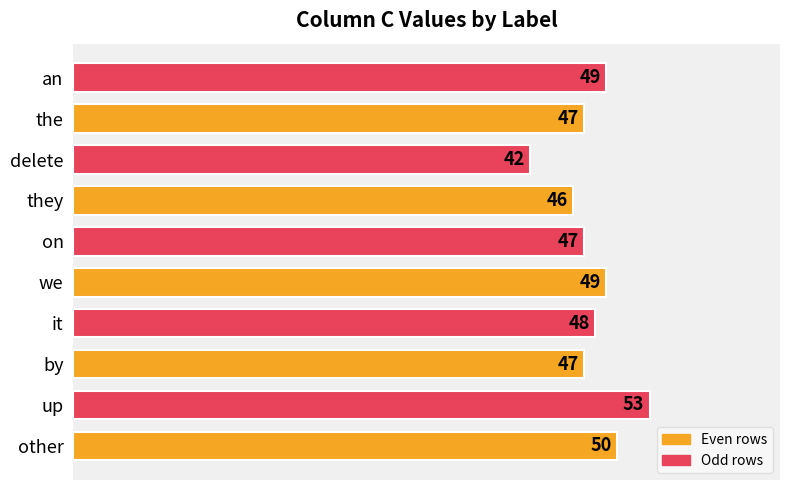

What is the greatest value displayed?

53